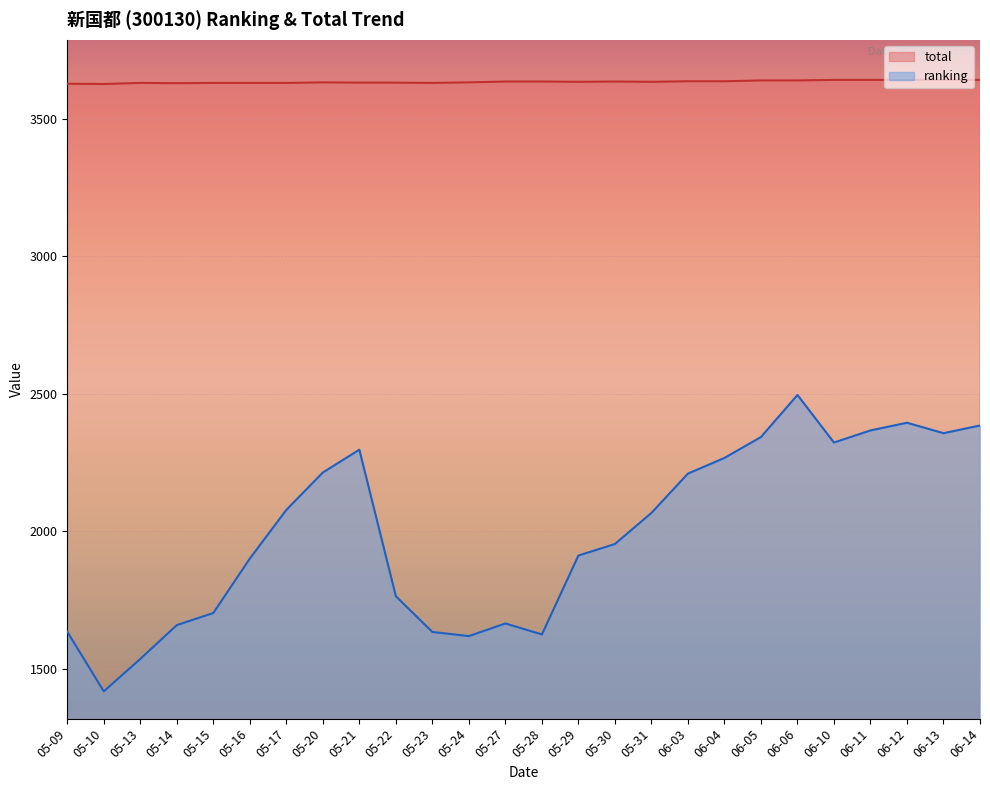

Rank the series by their maximum value, from lowest to highest.

ranking, total